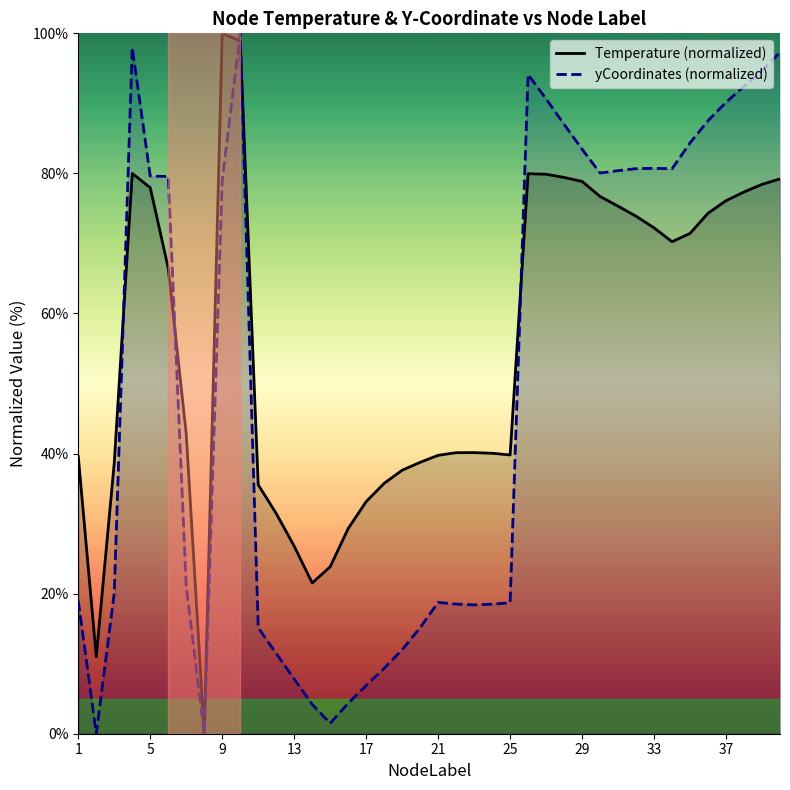

Which series changed the most between 25 and 33?

yCoordinates (normalized)